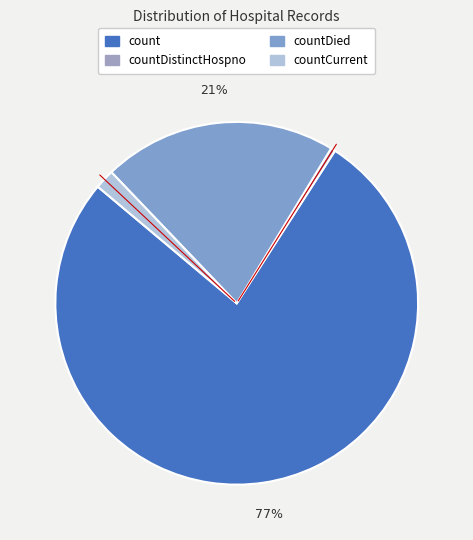

Is the sum of count and countCurrent greater than half?

Yes